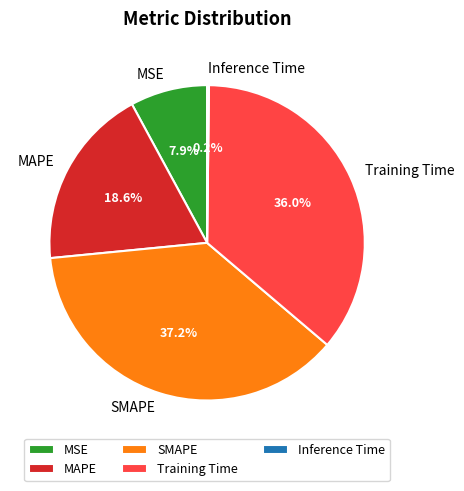

Is there any slice that represents more than half of the pie?

No